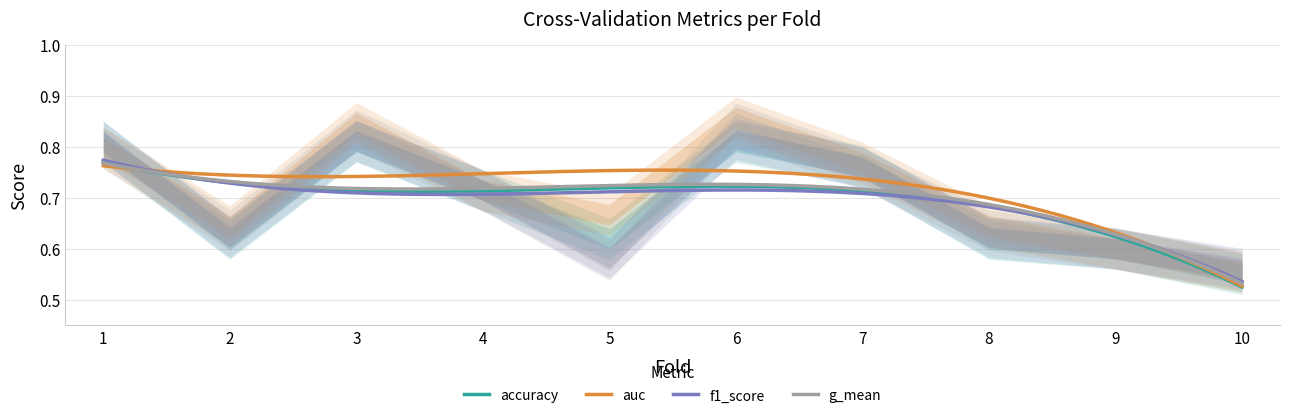

What value does the auc series have at 1?

0.8